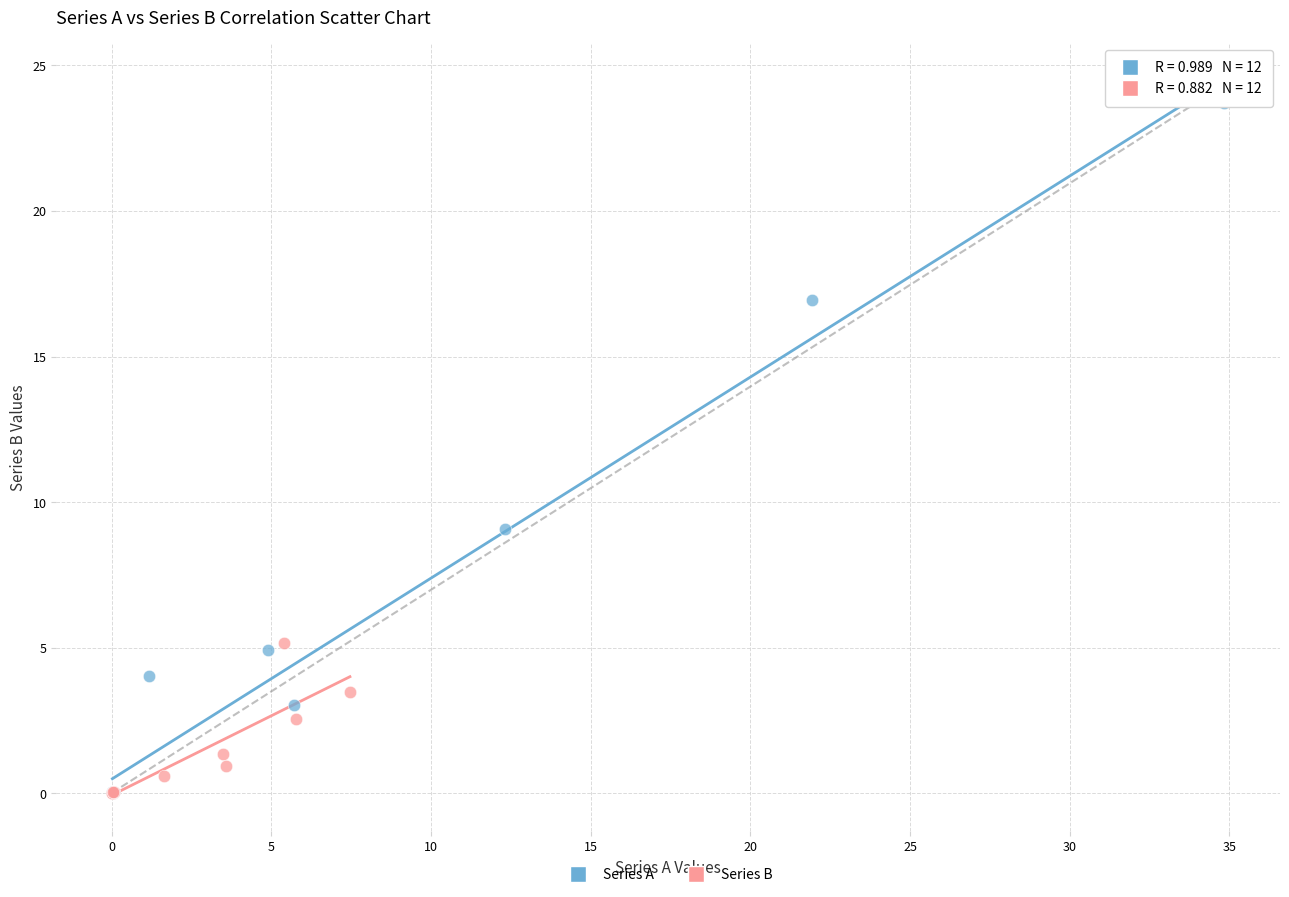

Which series has the largest Y range (max minus min)?

Series A